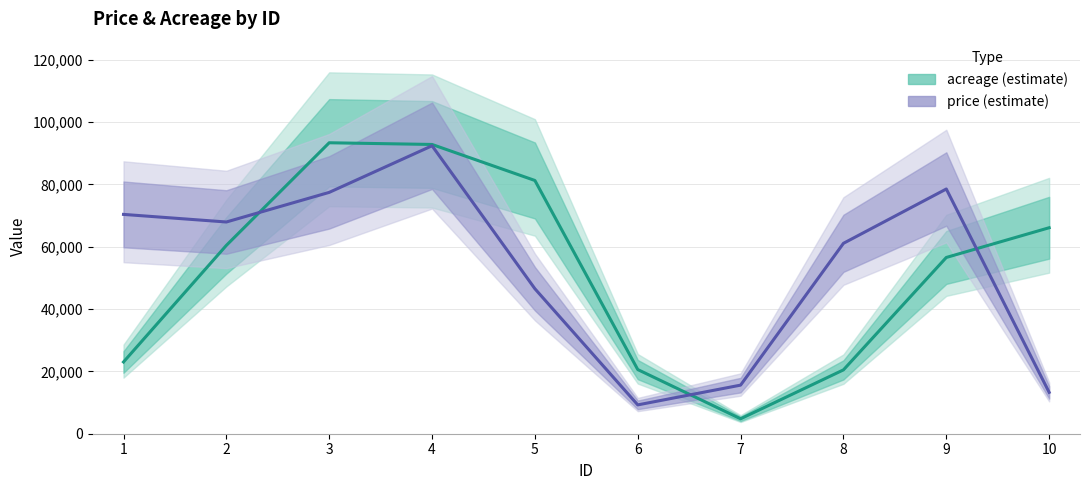

What is the spread (max minus min) of values at 8?

40611